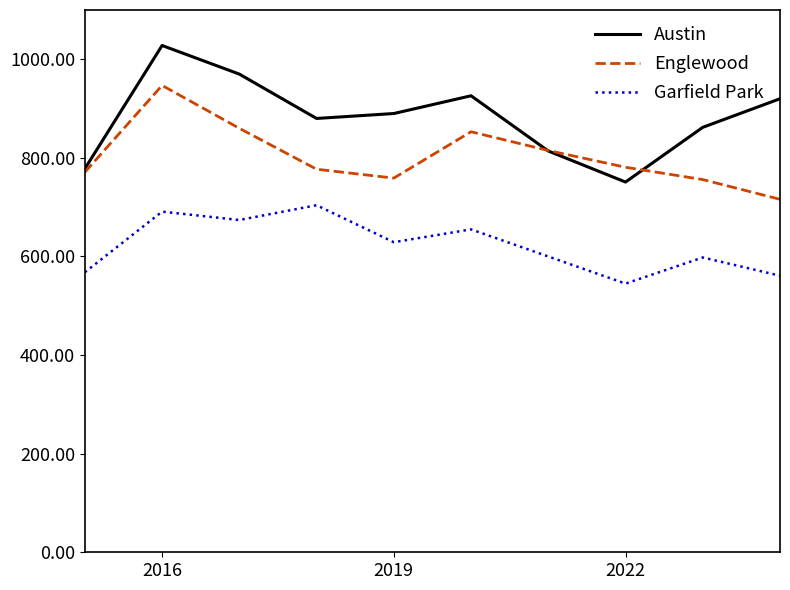

What is the minimum value for Austin?

751